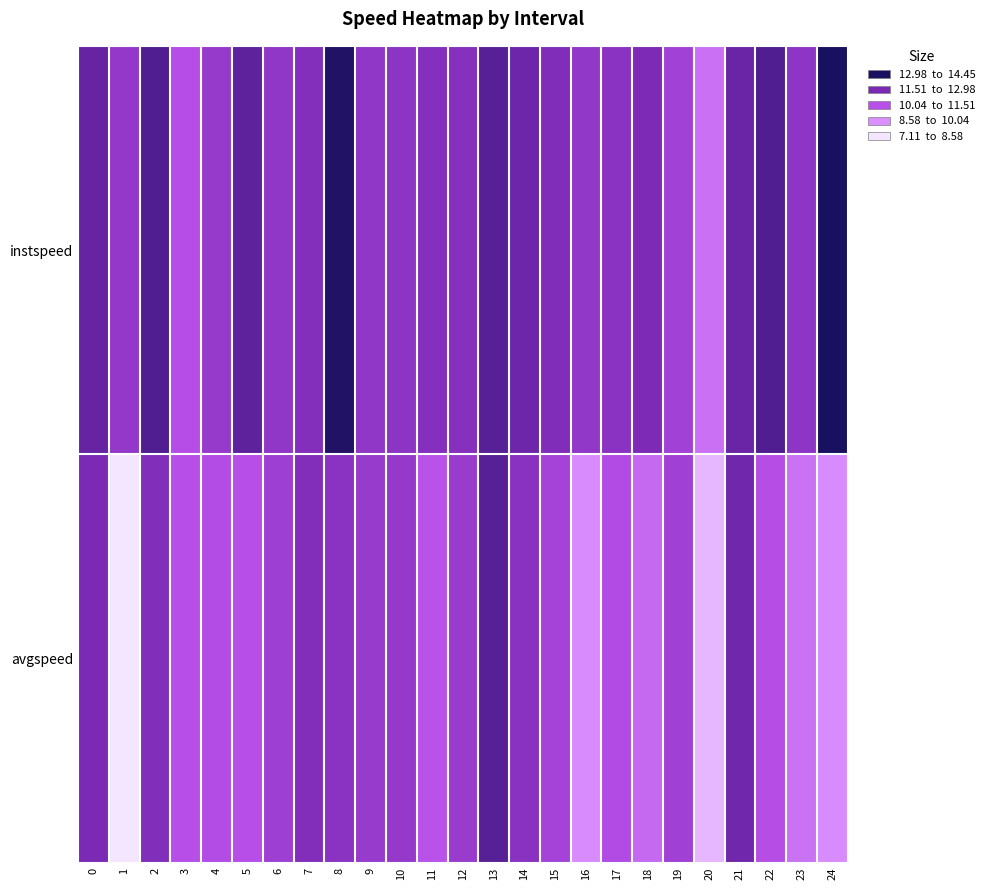

At 24, list the series in order from smallest to largest.

avgspeed, instspeed